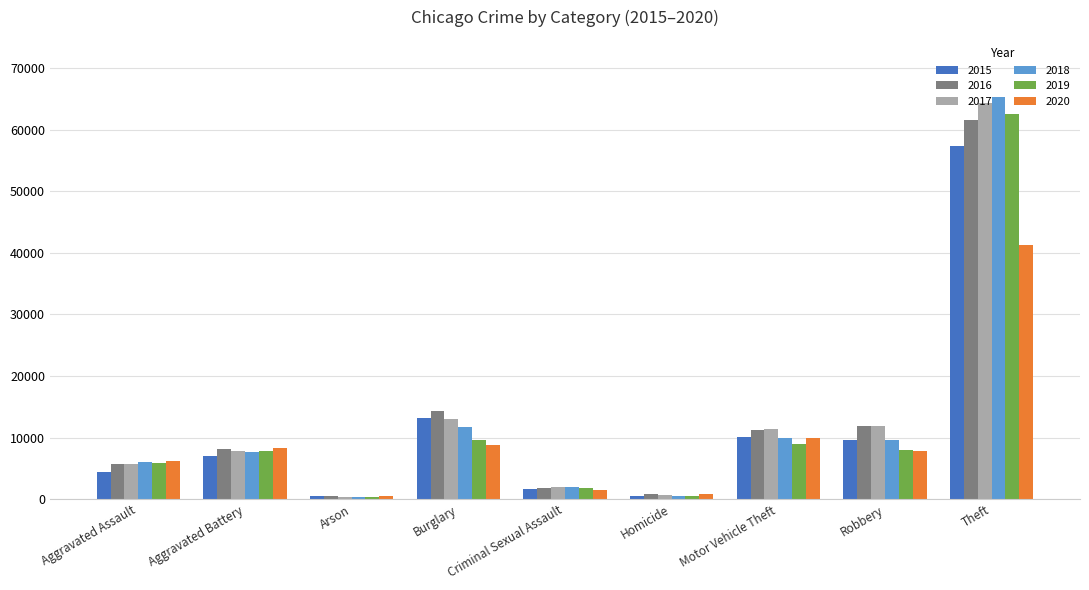

Is it true that 2017 equals 16610 at Motor Vehicle Theft?

False